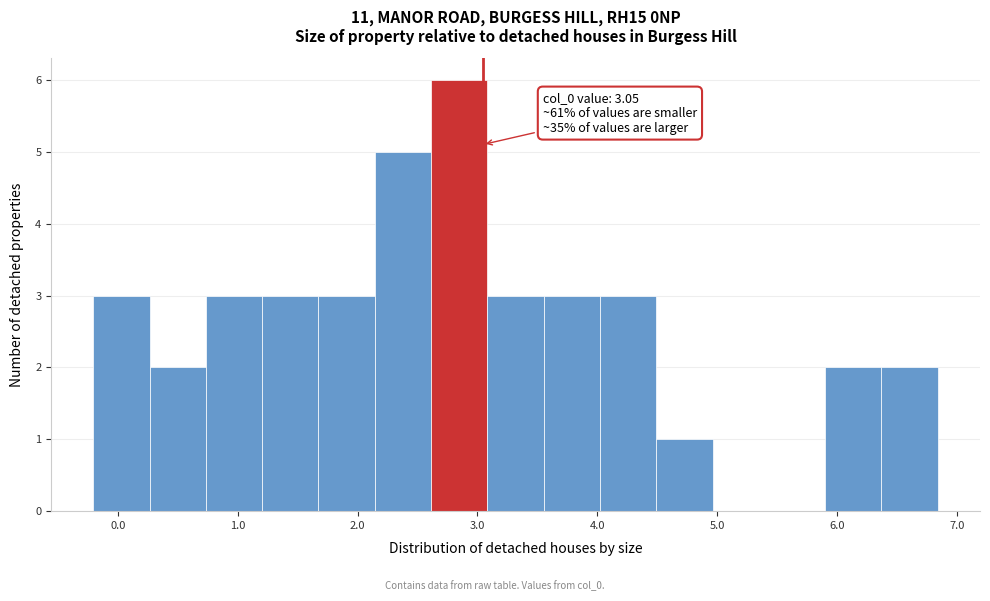

Which range on the x-axis has the tallest bar?

2.6 to 3.1